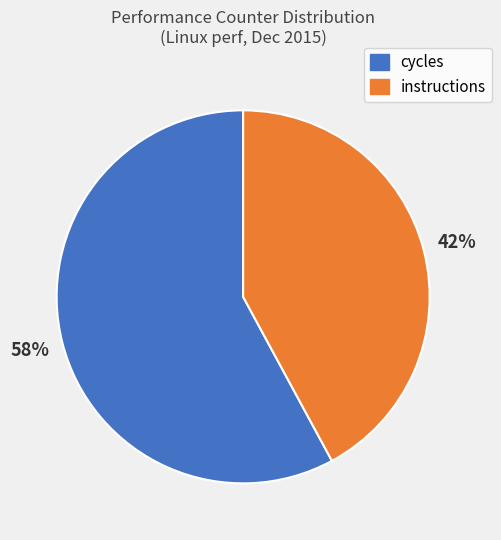

Is it true that instructions is 42% of the pie?

True